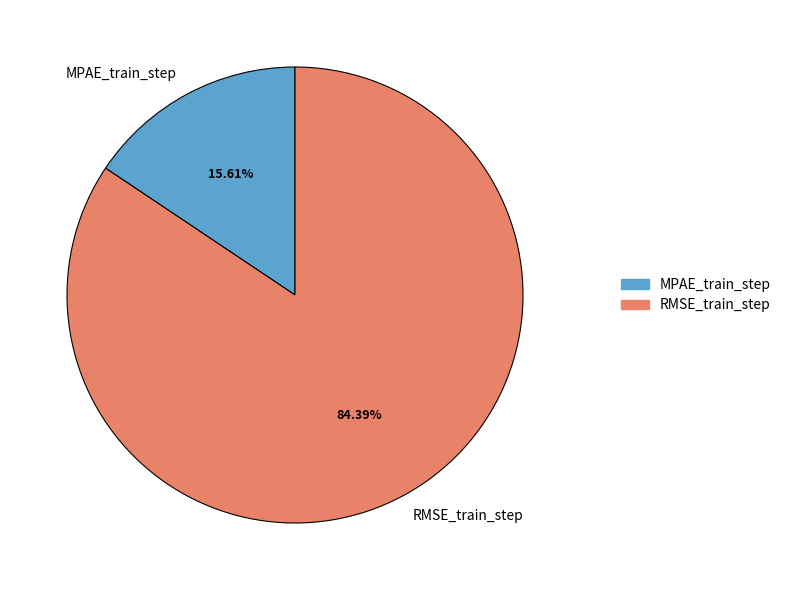

Which has a higher value, RMSE_train_step or MPAE_train_step?

RMSE_train_step